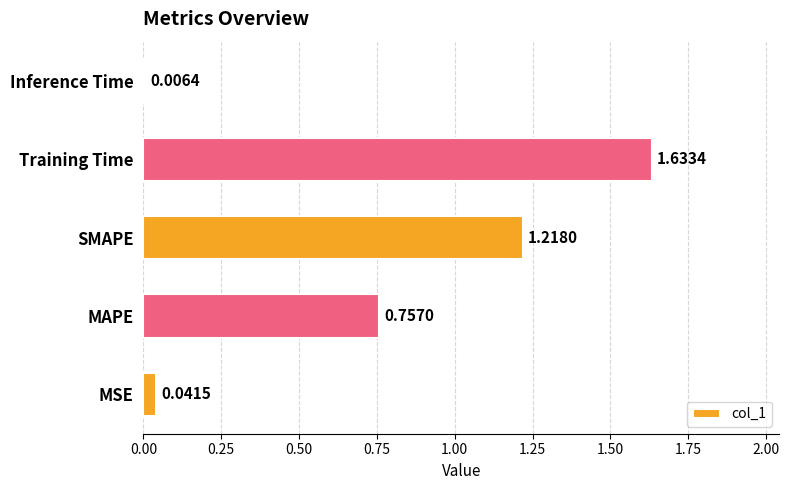

What is the sum of all values?

3.7